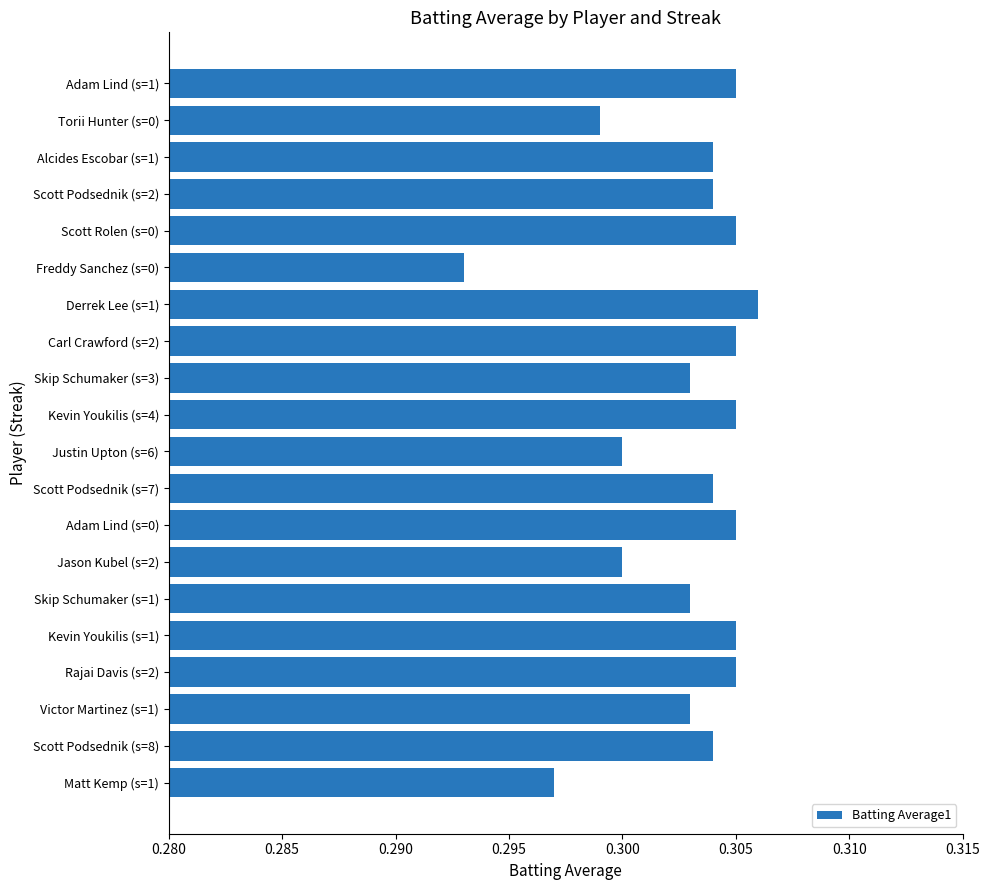

At which label is the value closest to 0?

Freddy Sanchez (s=0)